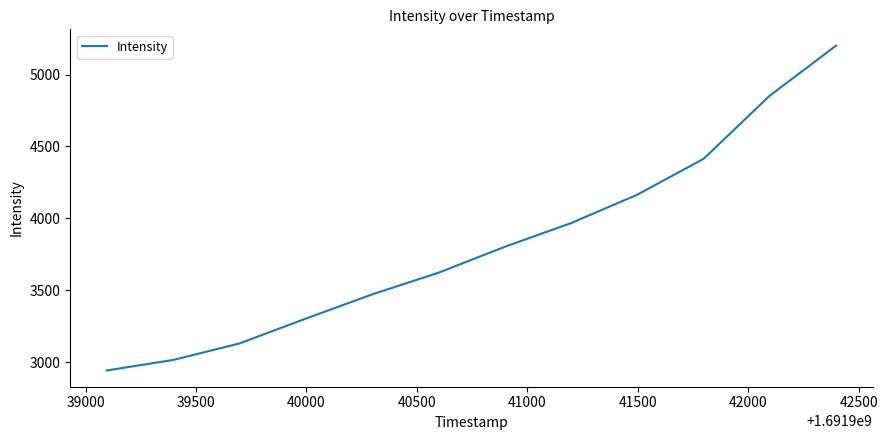

True or false: there are more than 1 points higher than both neighbors.

False